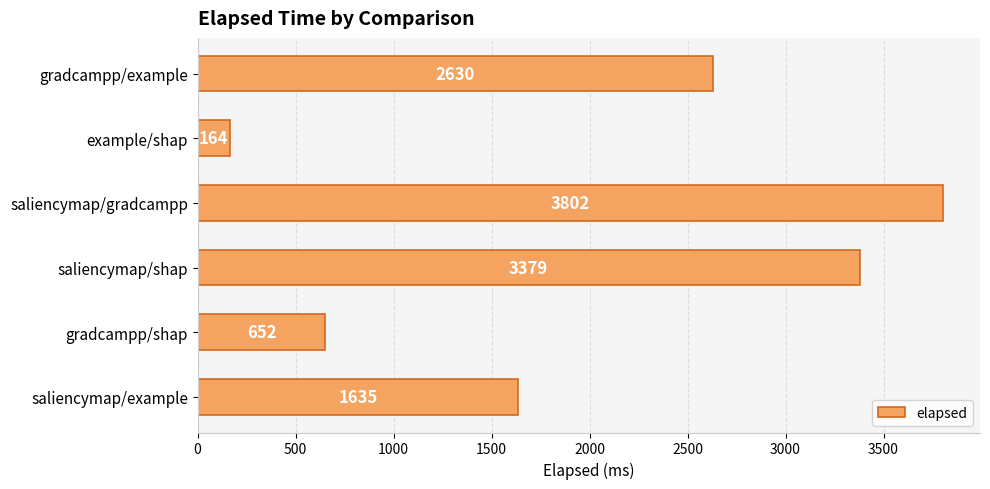

True or false: the data shows 4604 at gradcampp/example.

False